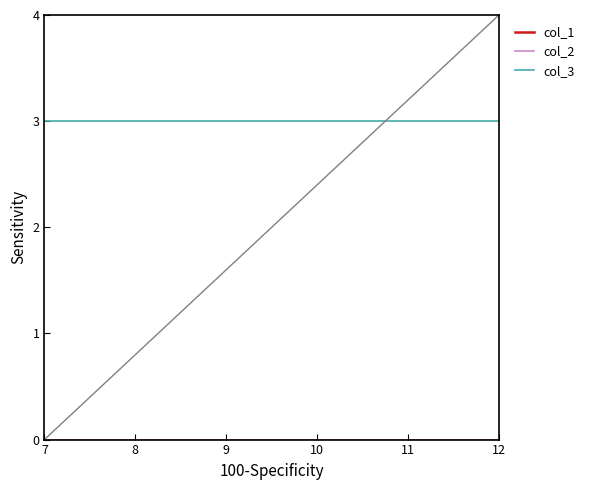

True or false: col_3 and col_2 intersect in this chart.

False